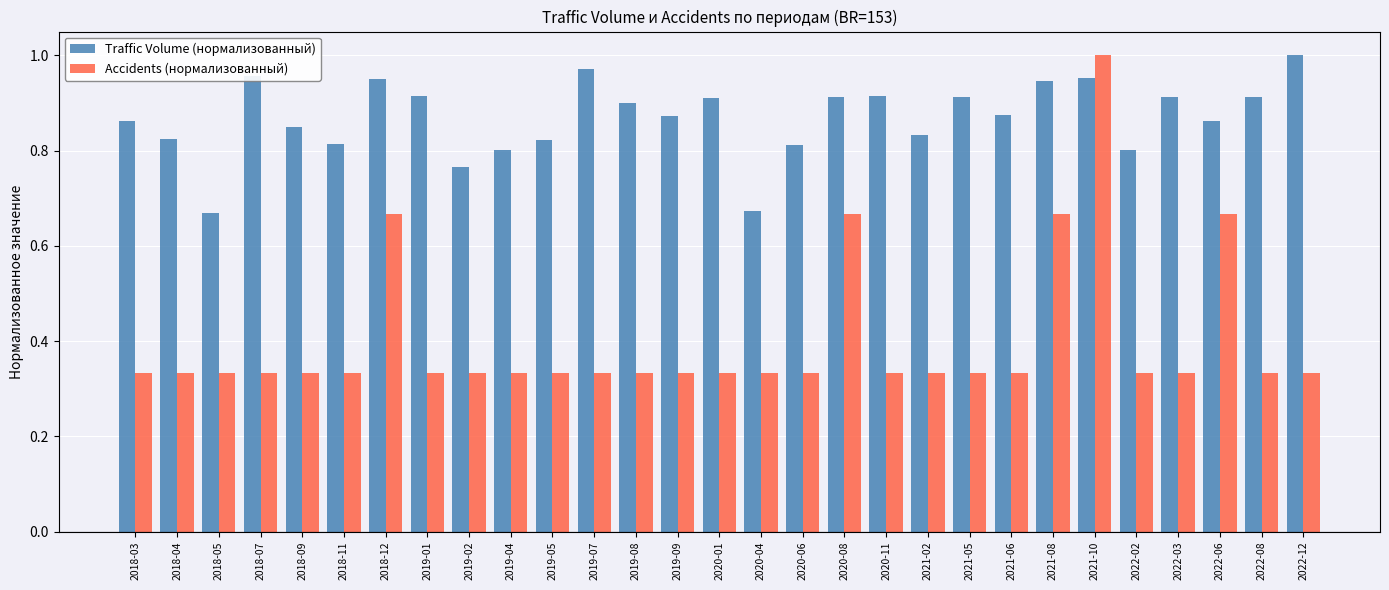

What is the average value of the Accidents (нормализованный) series?

0.4